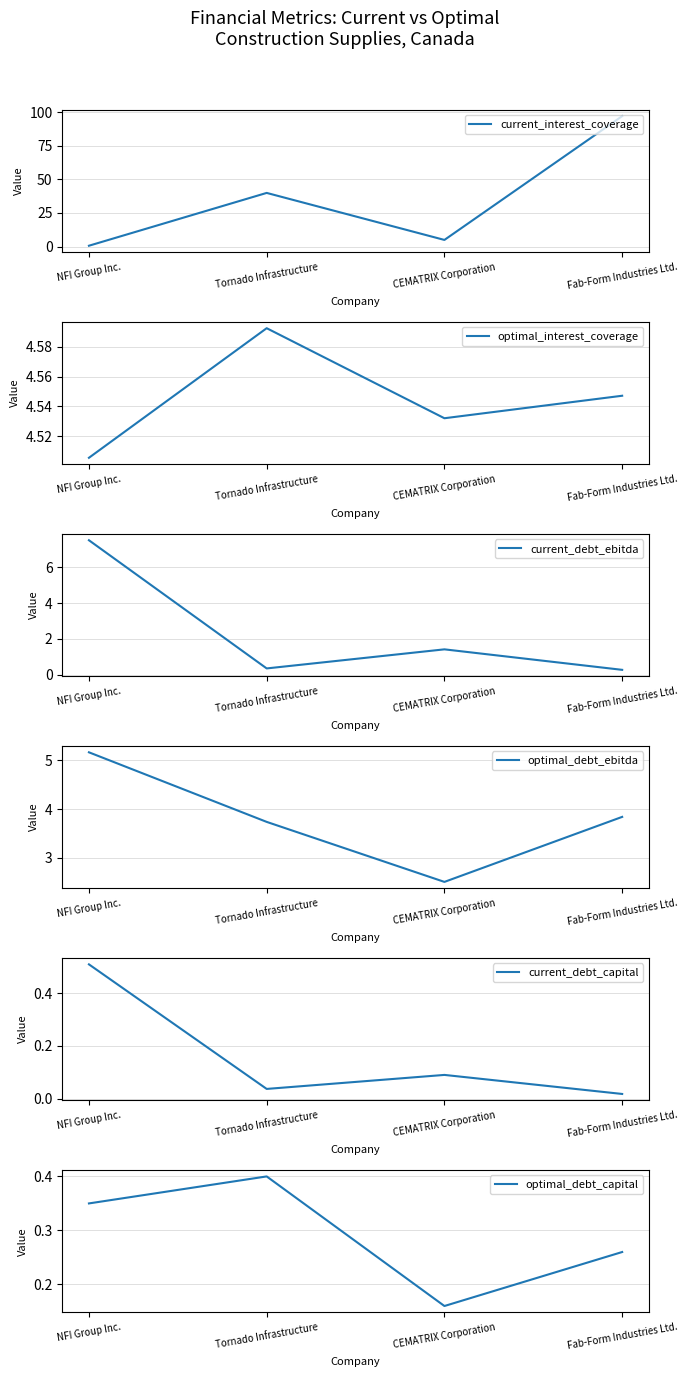

At which category is the sum across all series the highest?

Fab-Form Industries Ltd.